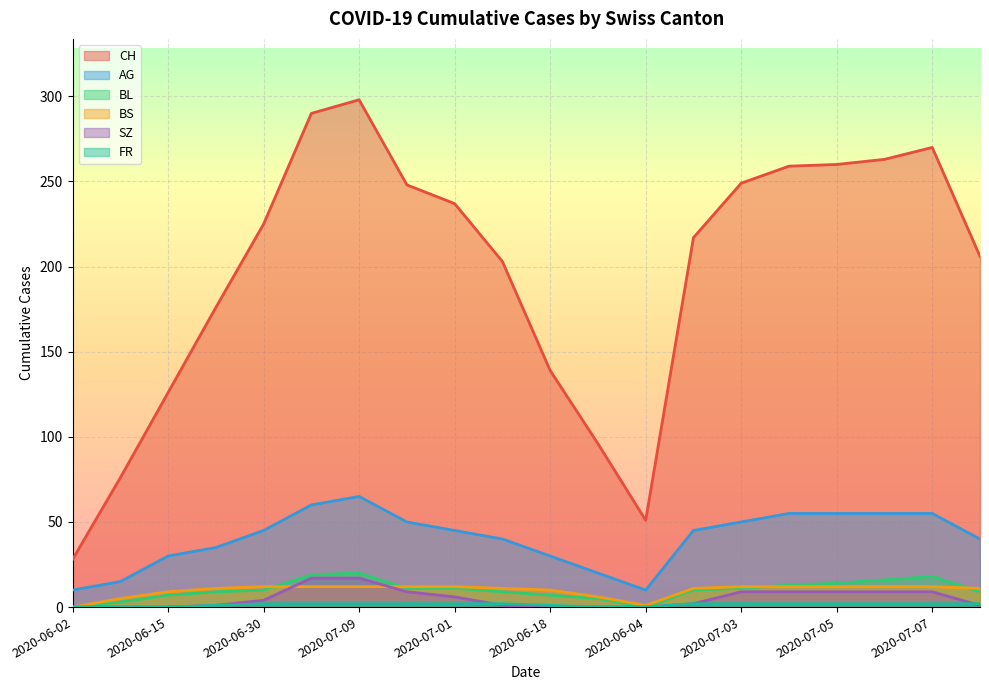

Does the chart display data point markers on the line(s)?

No